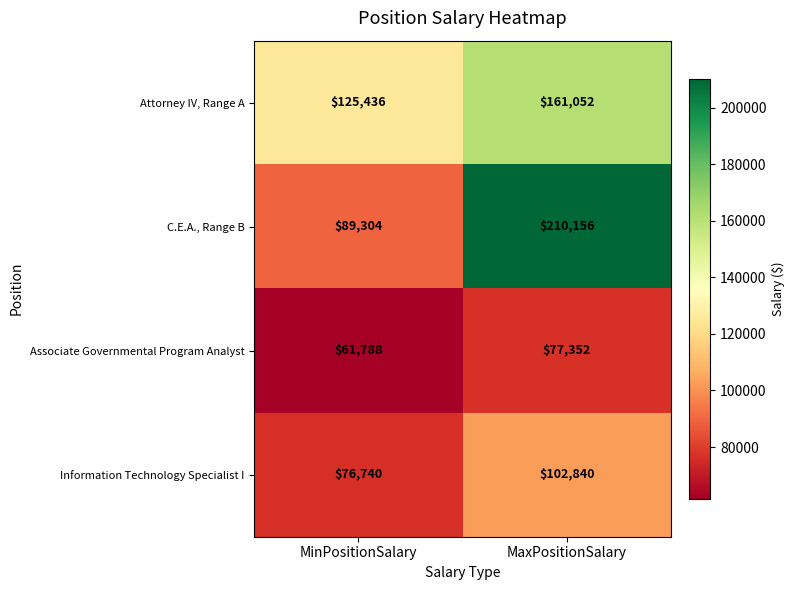

At which category is the sum across all series the highest?

MaxPositionSalary